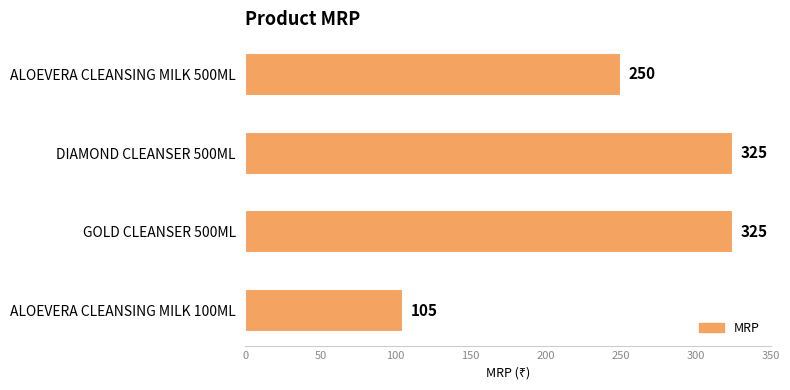

Reading top to bottom, extract all data points from this chart.

ALOEVERA CLEANSING MILK 500ML=250	DIAMOND CLEANSER 500ML=325	GOLD CLEANSER 500ML=325	ALOEVERA CLEANSING MILK 100ML=105